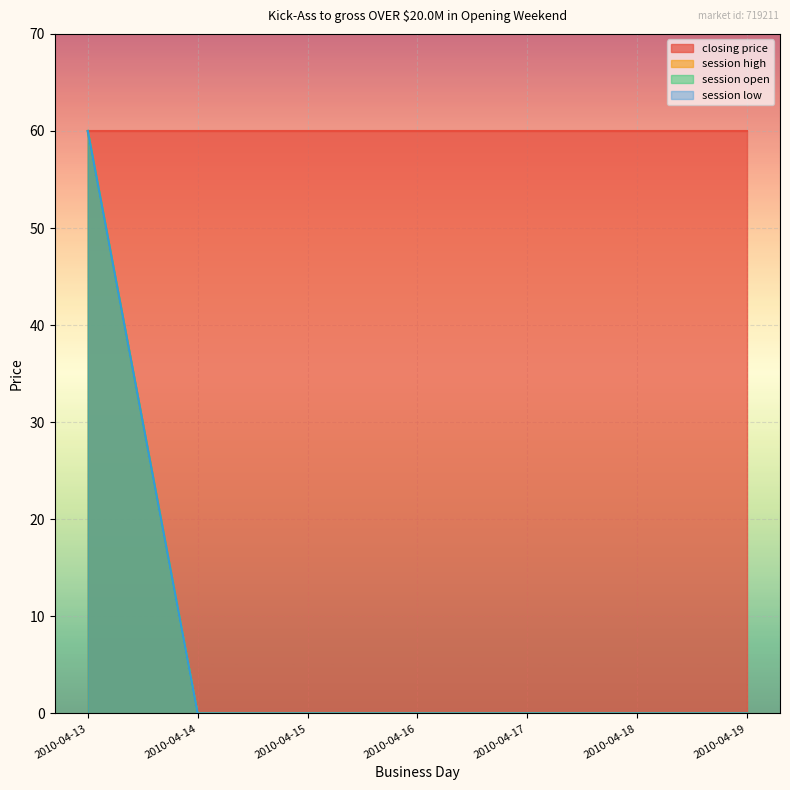

At which label is session open closest to 30?

2010-04-13